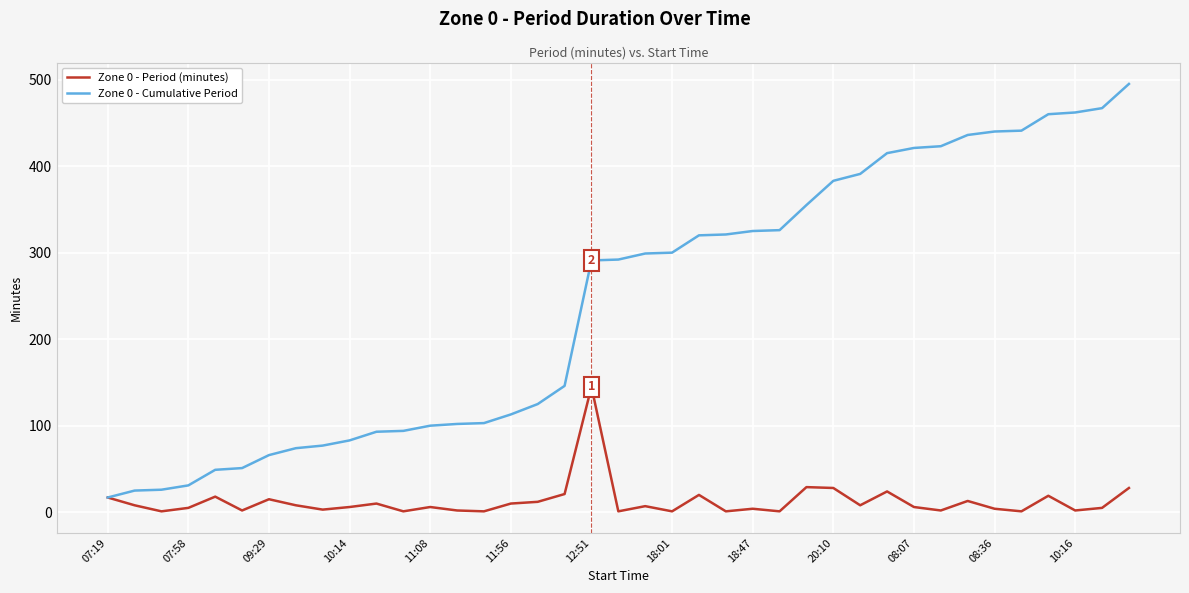

Which series has the widest spread of values?

Zone 0 - Cumulative Period